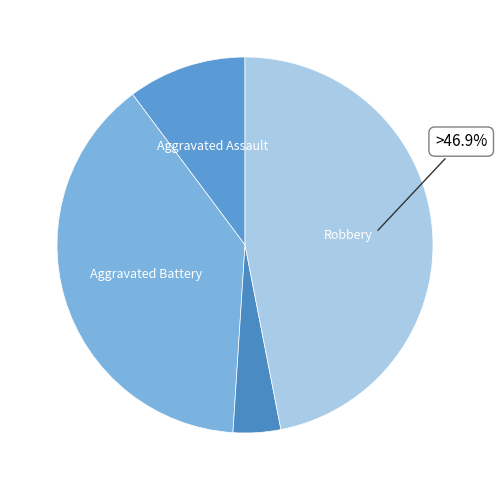

Count the number of slices in the pie.

4